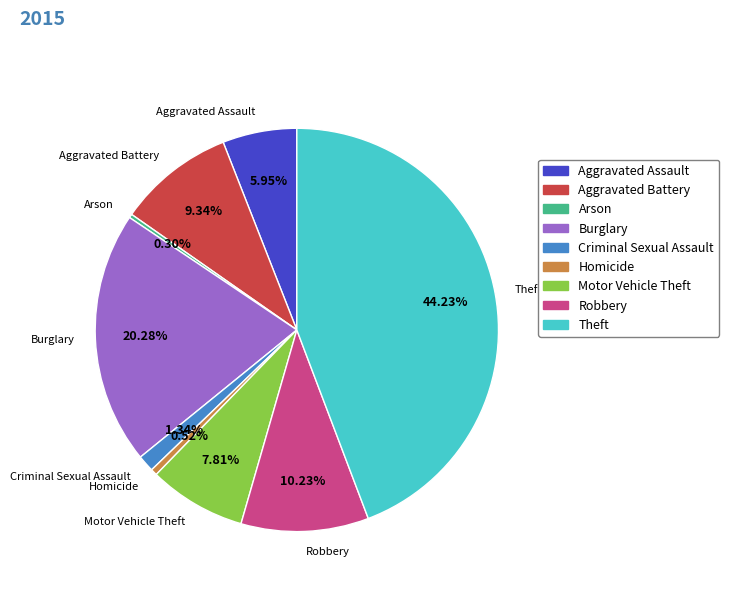

How many slices are in this pie chart?

9